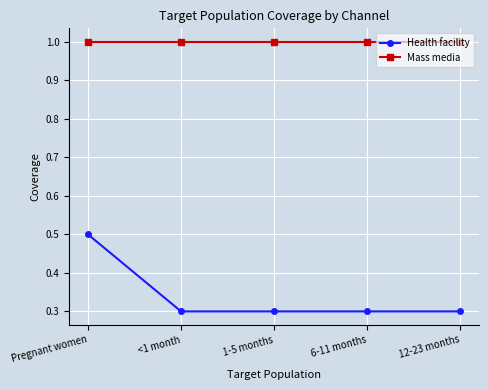

Is the value of Health facility at <1 month greater than the value of Mass media at <1 month?

No